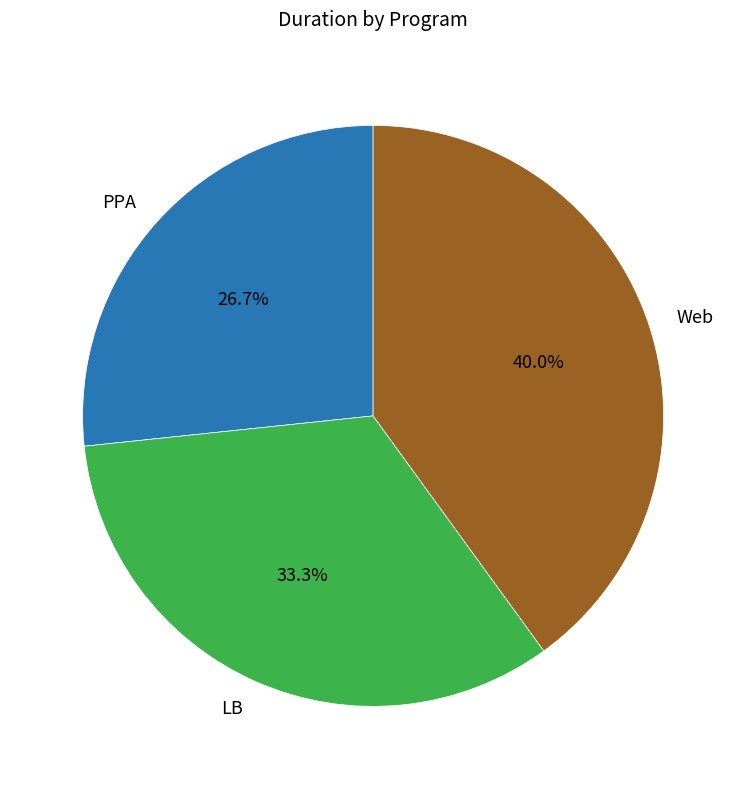

Which category has the biggest portion of the pie?

Web